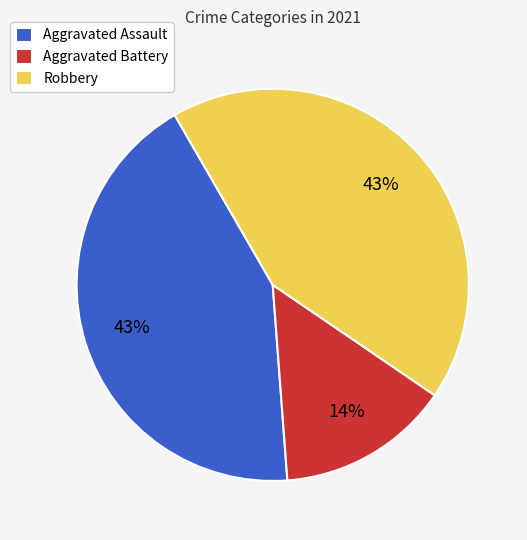

What is the smallest slice in the pie chart?

Aggravated Battery